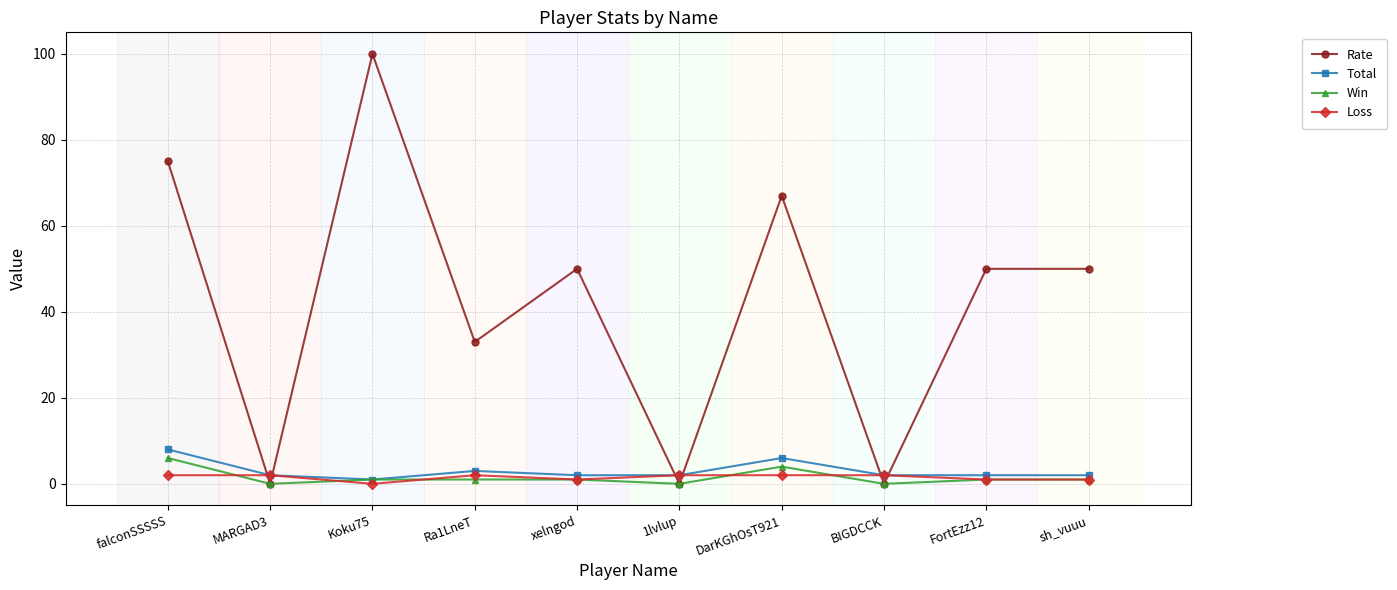

What is the value of the Loss point at the 1st from the left?

2